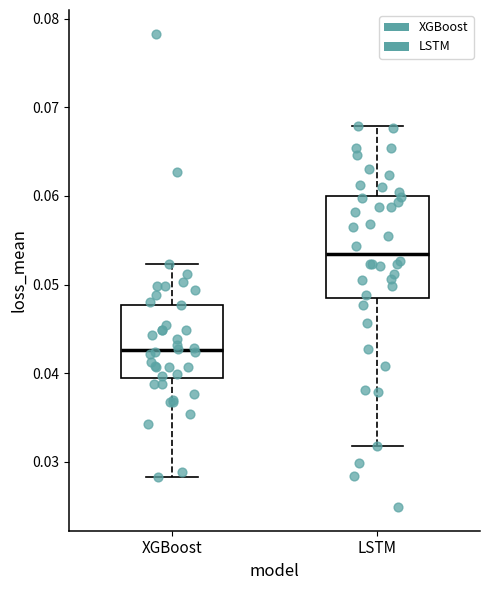

Where is the lower edge of the box for LSTM on the y-axis? The values are not printed on the chart, so give them approximately, as read against the axis.

0.048